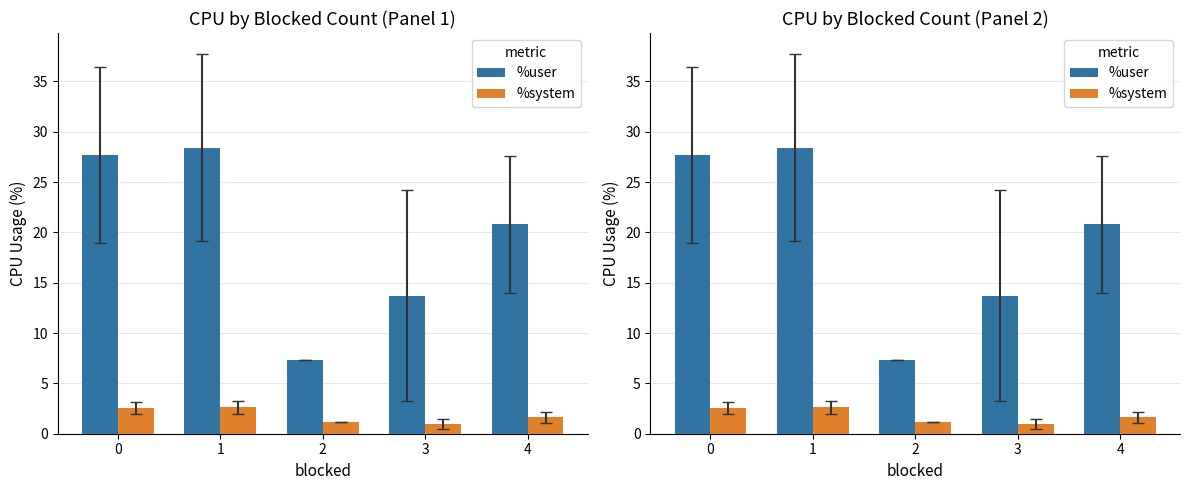

At which label is %user closest to 17?

3